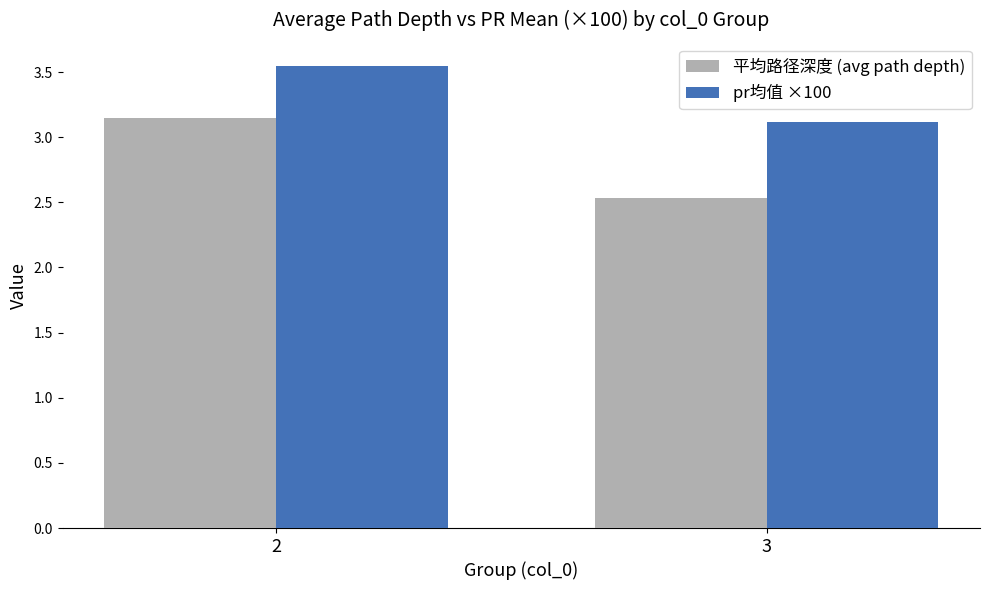

Rank the series by their maximum value, from highest to lowest.

pr均值 ×100, 平均路径深度 (avg path depth)